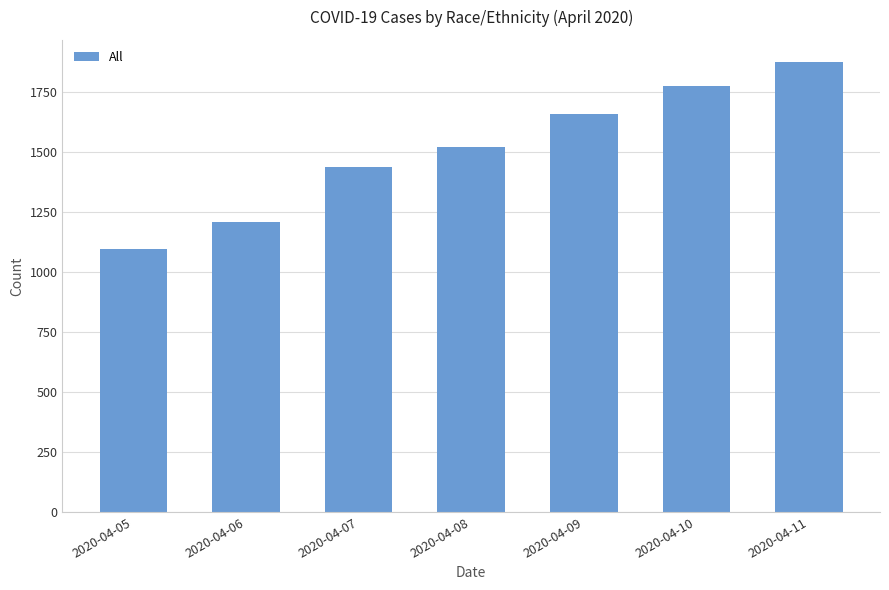

Rank the categories by value from lowest to highest.

2020-04-05, 2020-04-06, 2020-04-07, 2020-04-08, 2020-04-09, 2020-04-10, 2020-04-11